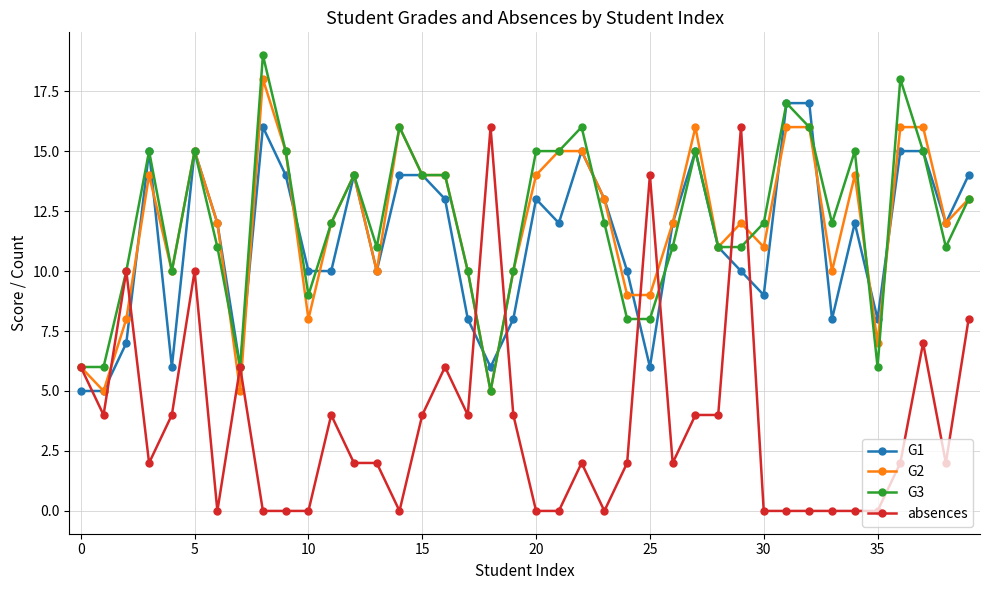

What is the difference between the maximum and minimum values in the absences series?

16